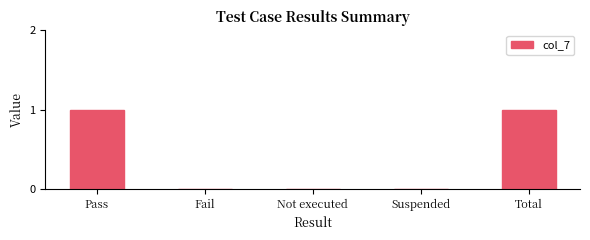

How many data points does each series have?

5